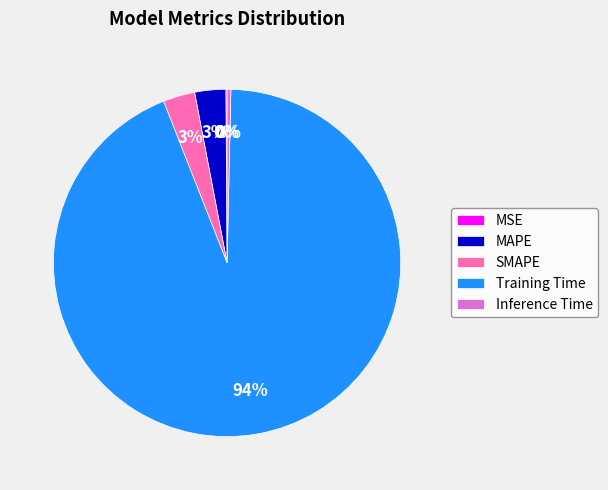

Between Inference Time and MAPE, which is larger?

MAPE